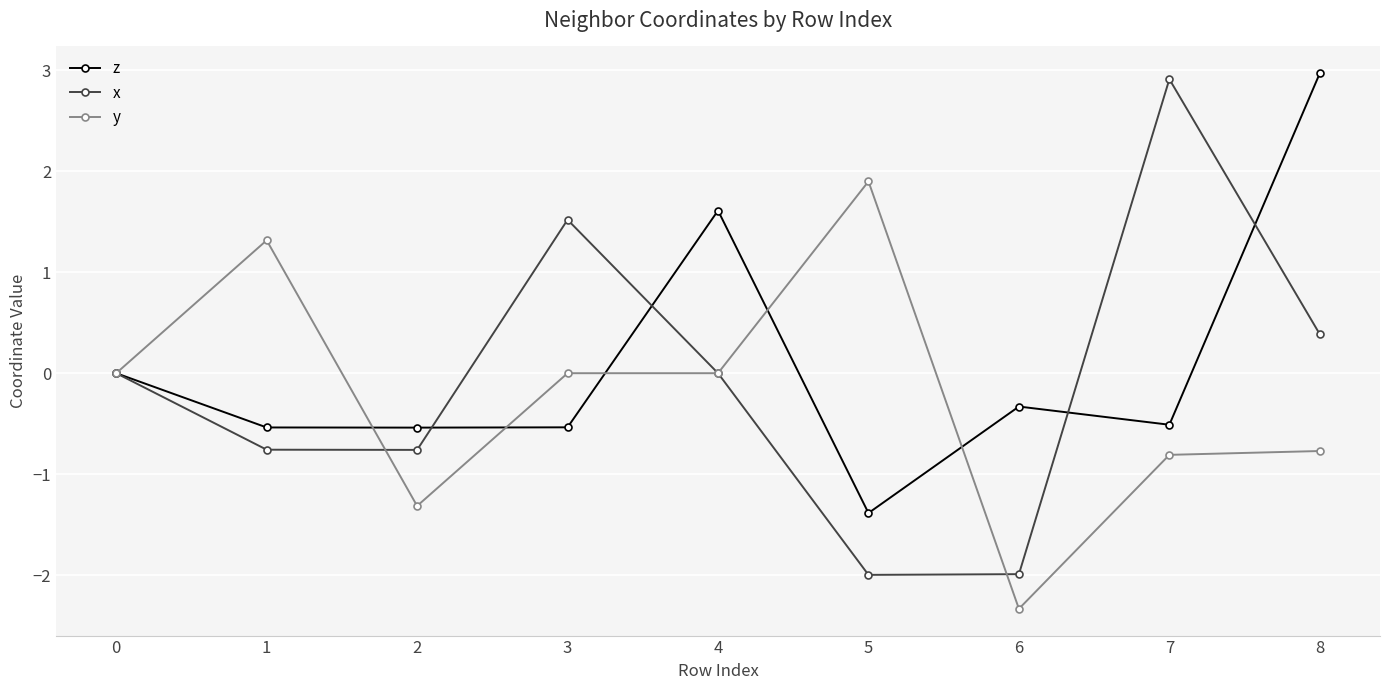

At how many categories does at least one series exceed 1?

6